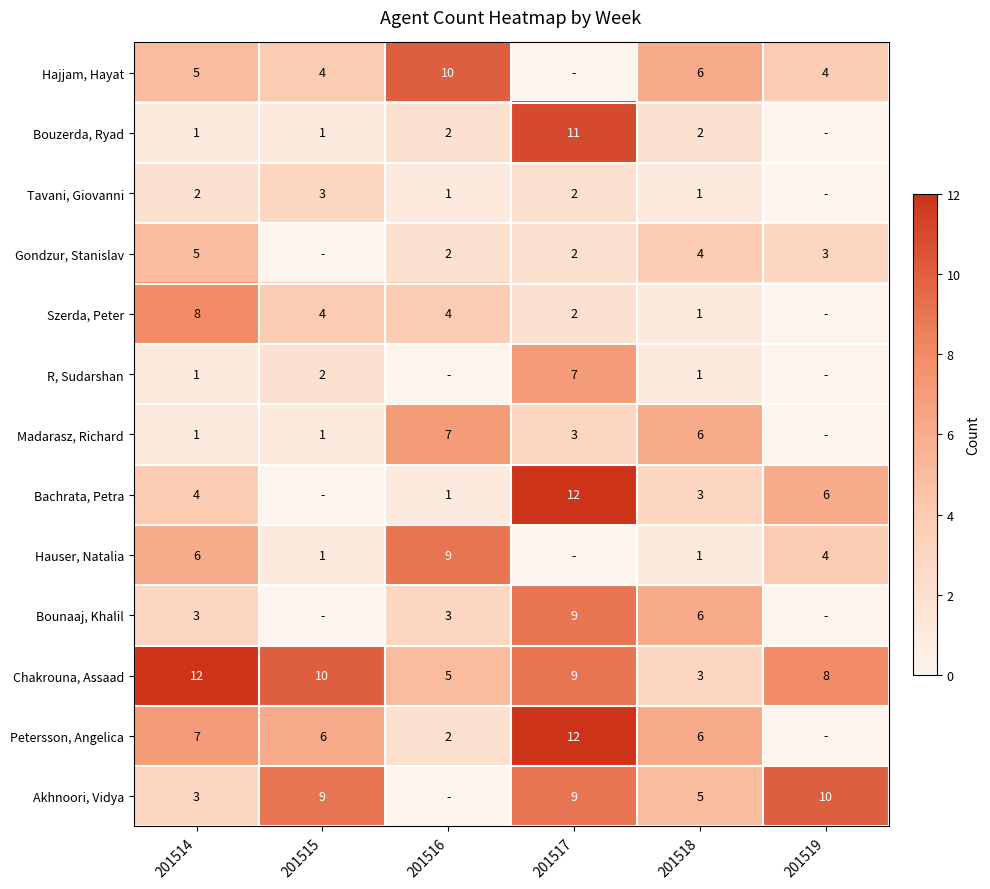

Is it true that Gondzur, Stanislav equals 3 at 201519?

True